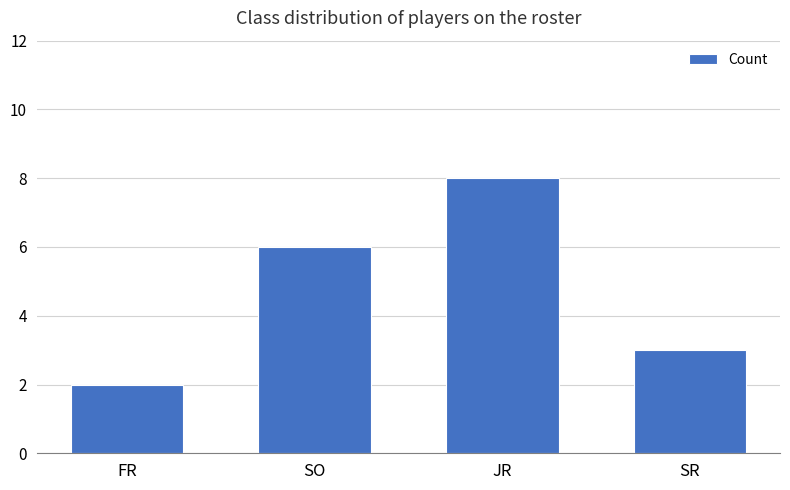

Approximately how many times larger is the value at FR compared to SR?

0.7